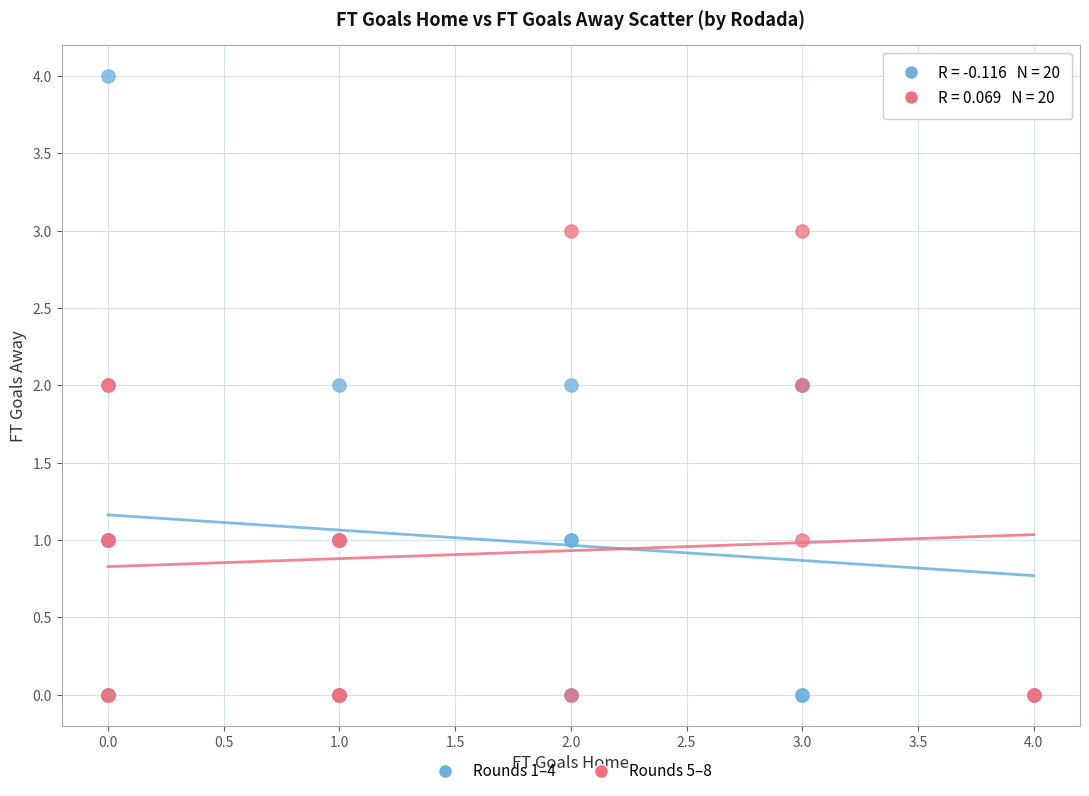

Which series has the widest spread of Y values?

Rounds 1–4